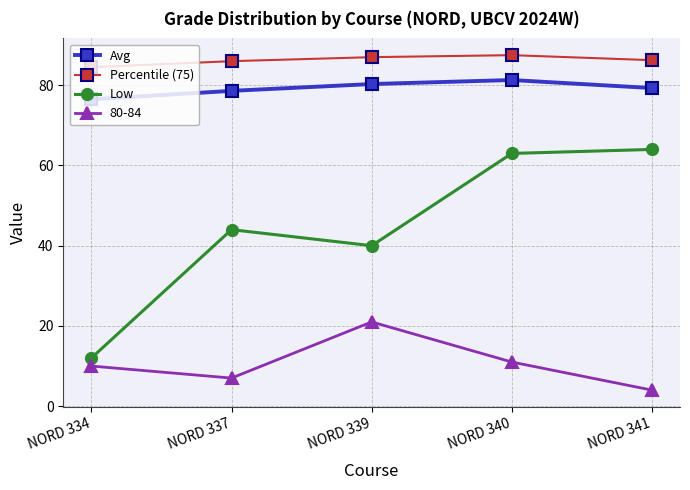

True or false: Percentile (75) has more than 2 interior local peaks.

False